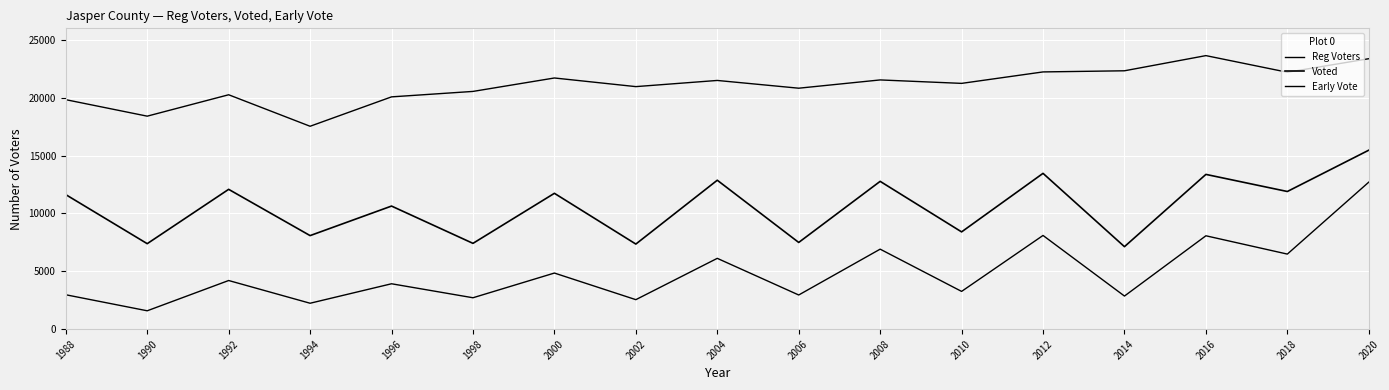

Count the number of data series in this chart.

3